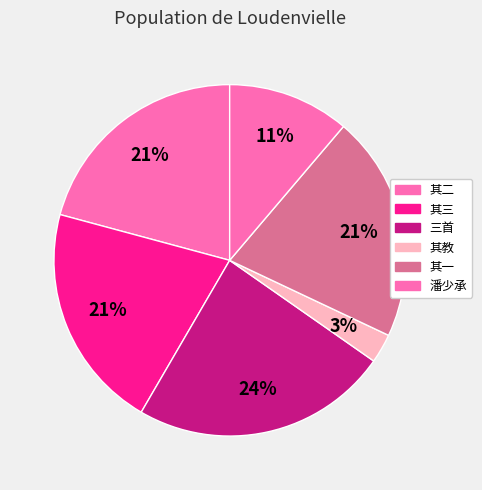

How many segments does this pie chart have?

6